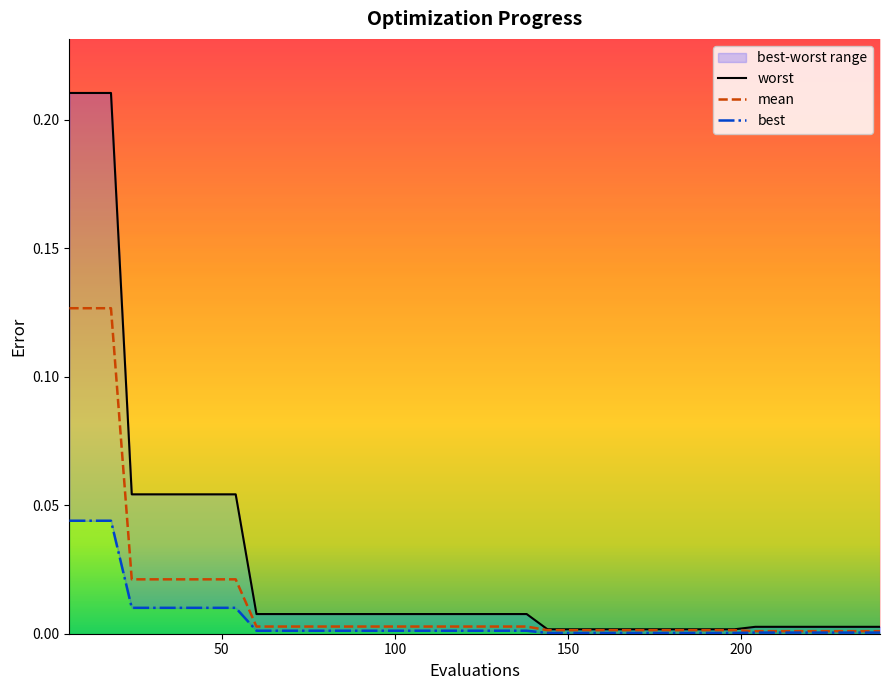

True or false: mean and worst cross at least once.

False